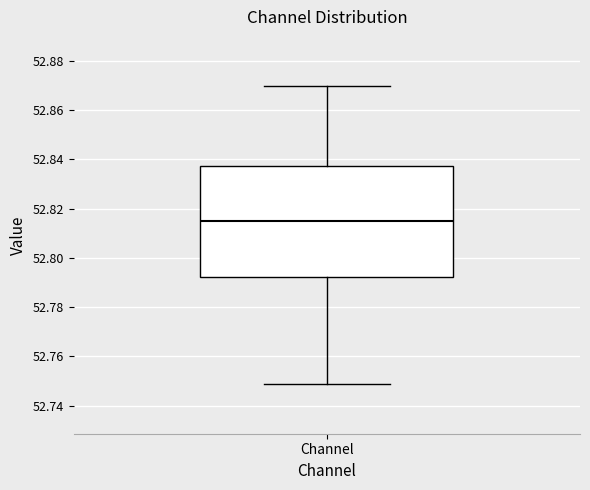

Where is the lower edge of the box for Channel on the y-axis? The values are not printed on the chart, so give them approximately, as read against the axis.

52.792